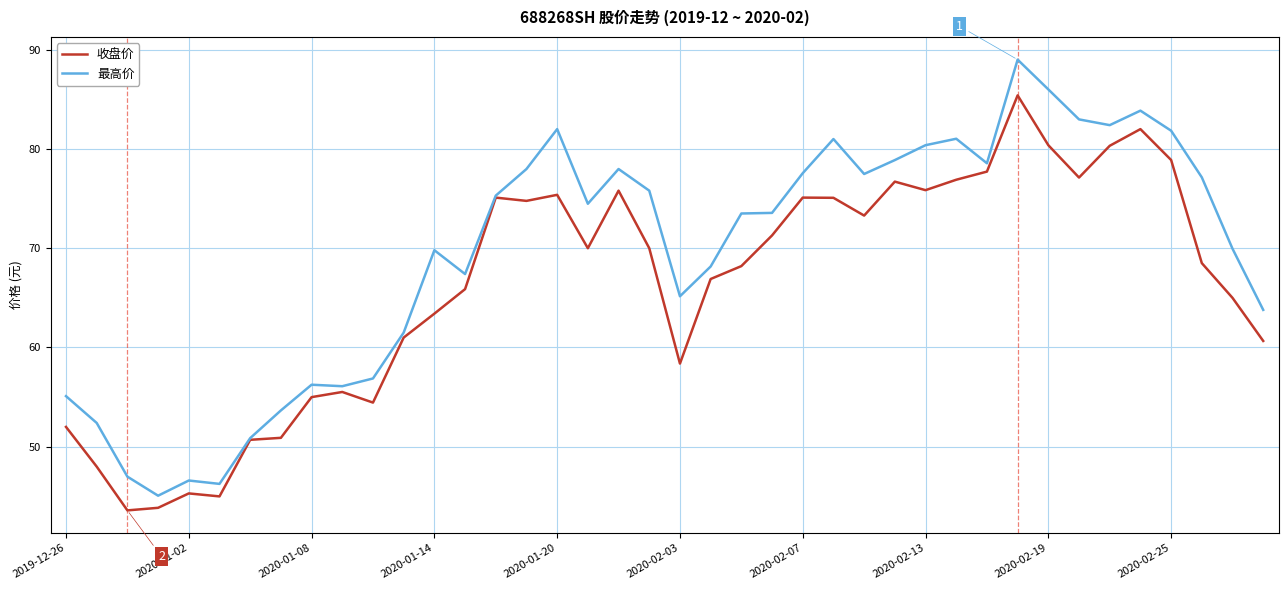

Rank the series by their maximum value, from highest to lowest.

最高价, 收盘价